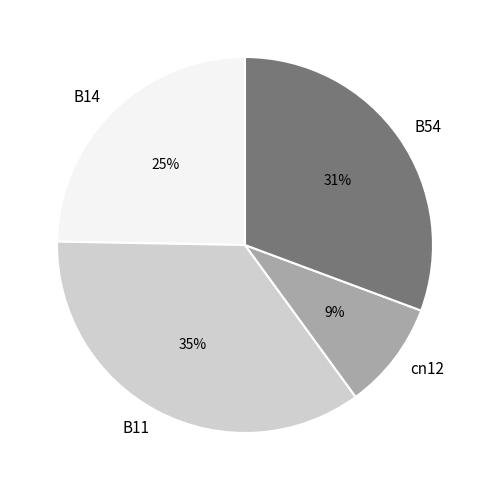

Does cn12 represent more than half of the total?

No